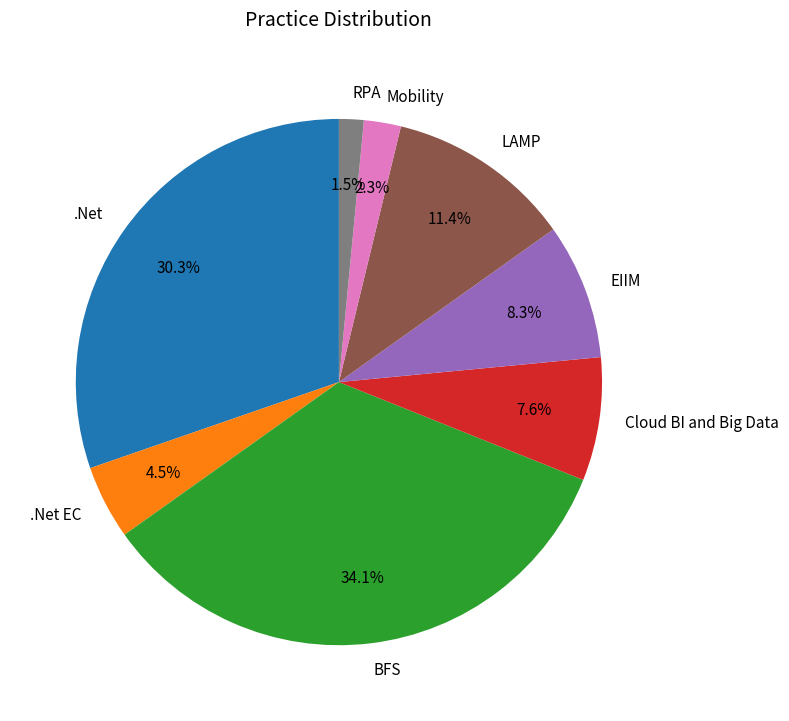

To the nearest percent, what percentage of the pie is Mobility?

2%